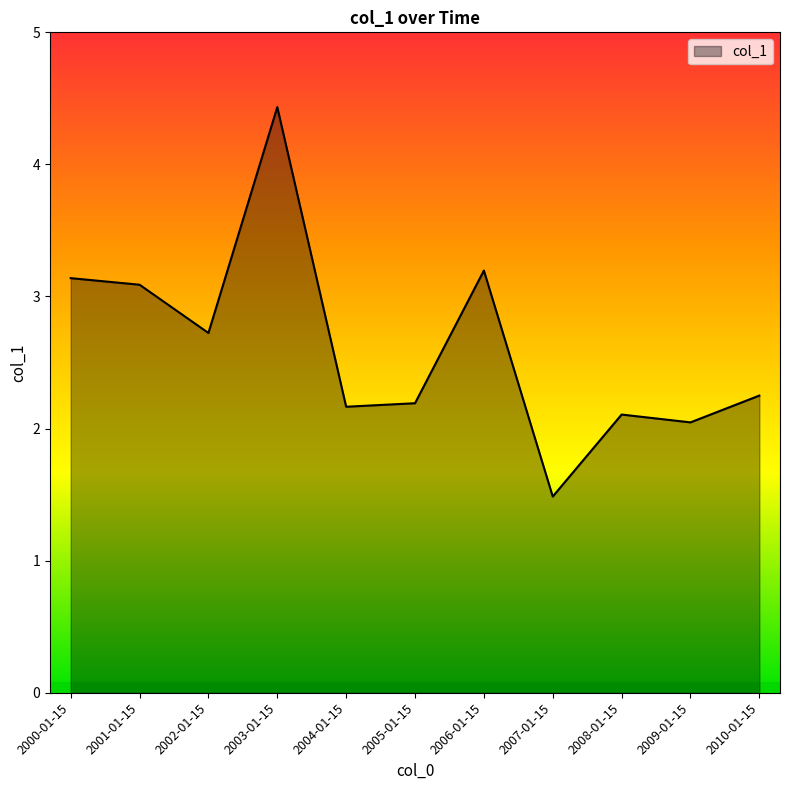

Reading left to right, what are all the values shown in this chart?

2000-01-15=3.1	2001-01-15=3.1	2002-01-15=2.7	2003-01-15=4.4	2004-01-15=2.2	2005-01-15=2.2	2006-01-15=3.2	2007-01-15=1.5	2008-01-15=2.1	2009-01-15=2.0	2010-01-15=2.2